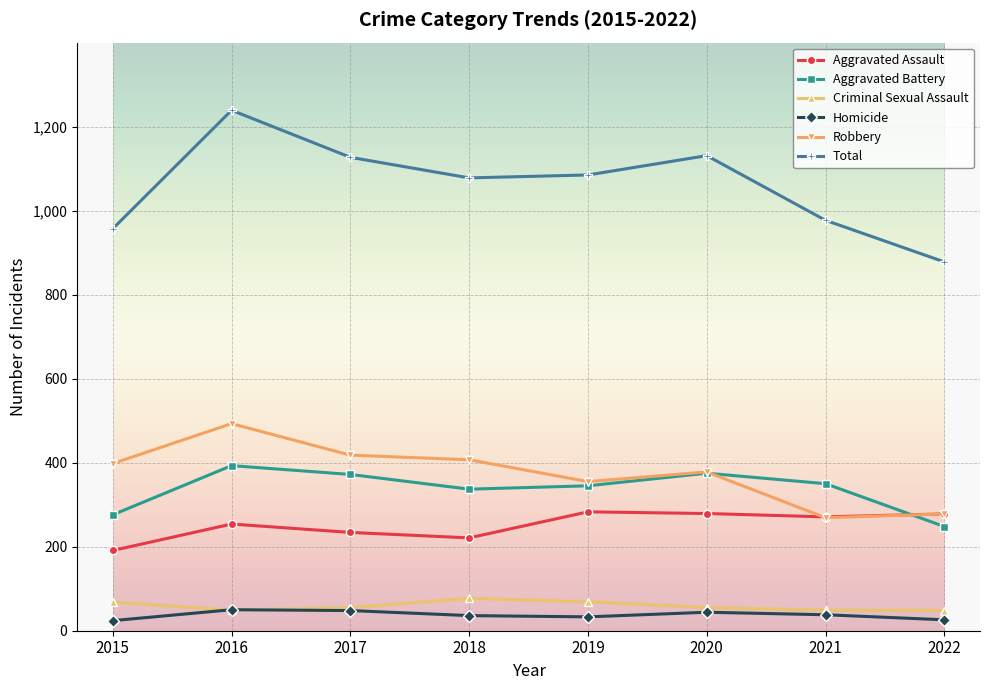

How many data points does each series have?

8